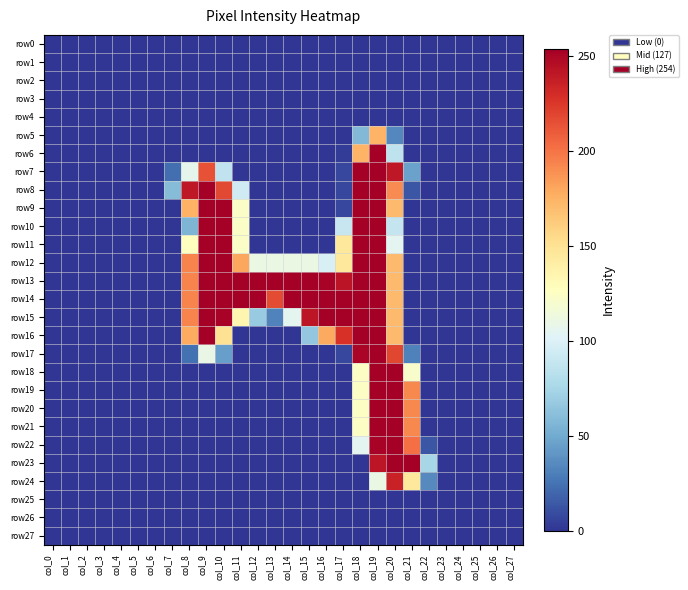

Reading right to left, list all the values displayed in this chart.

row0: col_27=0	col_26=0	col_25=0	col_24=0	col_23=0	col_22=0	col_21=0	col_20=0	col_19=0	col_18=0	col_17=0	col_16=0	col_15=0	col_14=0	col_13=0	col_12=0	col_11=0	col_10=0	col_9=0	col_8=0	col_7=0	col_6=0	col_5=0	col_4=0	col_3=0	col_2=0	col_1=0	col_0=0
row1: col_27=0	col_26=0	col_25=0	col_24=0	col_23=0	col_22=0	col_21=0	col_20=0	col_19=0	col_18=0	col_17=0	col_16=0	col_15=0	col_14=0	col_13=0	col_12=0	col_11=0	col_10=0	col_9=0	col_8=0	col_7=0	col_6=0	col_5=0	col_4=0	col_3=0	col_2=0	col_1=0	col_0=0
row2: col_27=0	col_26=0	col_25=0	col_24=0	col_23=0	col_22=0	col_21=0	col_20=0	col_19=0	col_18=0	col_17=0	col_16=0	col_15=0	col_14=0	col_13=0	col_12=0	col_11=0	col_10=0	col_9=0	col_8=0	col_7=0	col_6=0	col_5=0	col_4=0	col_3=0	col_2=0	col_1=0	col_0=0
row3: col_27=0	col_26=0	col_25=0	col_24=0	col_23=0	col_22=0	col_21=0	col_20=0	col_19=0	col_18=0	col_17=0	col_16=0	col_15=0	col_14=0	col_13=0	col_12=0	col_11=0	col_10=0	col_9=0	col_8=0	col_7=0	col_6=0	col_5=0	col_4=0	col_3=0	col_2=0	col_1=0	col_0=0
row4: col_27=0	col_26=0	col_25=0	col_24=0	col_23=0	col_22=0	col_21=0	col_20=0	col_19=0	col_18=0	col_17=0	col_16=0	col_15=0	col_14=0	col_13=0	col_12=0	col_11=0	col_10=0	col_9=0	col_8=0	col_7=0	col_6=0	col_5=0	col_4=0	col_3=0	col_2=0	col_1=0	col_0=0
row5: col_27=0	col_26=0	col_25=0	col_24=0	col_23=0	col_22=0	col_21=0	col_20=34	col_19=174	col_18=58	col_17=0	col_16=0	col_15=0	col_14=0	col_13=0	col_12=0	col_11=0	col_10=0	col_9=0	col_8=0	col_7=0	col_6=0	col_5=0	col_4=0	col_3=0	col_2=0	col_1=0	col_0=0
row6: col_27=0	col_26=0	col_25=0	col_24=0	col_23=0	col_22=0	col_21=0	col_20=86	col_19=254	col_18=174	col_17=3	col_16=0	col_15=0	col_14=0	col_13=0	col_12=0	col_11=0	col_10=0	col_9=0	col_8=0	col_7=0	col_6=0	col_5=0	col_4=0	col_3=0	col_2=0	col_1=0	col_0=0
row7: col_27=0	col_26=0	col_25=0	col_24=0	col_23=0	col_22=0	col_21=46	col_20=241	col_19=254	col_18=254	col_17=7	col_16=0	col_15=0	col_14=0	col_13=0	col_12=0	col_11=0	col_10=87	col_9=214	col_8=107	col_7=23	col_6=0	col_5=0	col_4=0	col_3=0	col_2=0	col_1=0	col_0=0
row8: col_27=0	col_26=0	col_25=0	col_24=0	col_23=0	col_22=0	col_21=13	col_20=191	col_19=254	col_18=254	col_17=7	col_16=0	col_15=0	col_14=0	col_13=0	col_12=0	col_11=94	col_10=218	col_9=254	col_8=241	col_7=60	col_6=0	col_5=0	col_4=0	col_3=0	col_2=0	col_1=0	col_0=0
row9: col_27=0	col_26=0	col_25=0	col_24=0	col_23=0	col_22=0	col_21=0	col_20=171	col_19=254	col_18=254	col_17=7	col_16=0	col_15=0	col_14=0	col_13=0	col_12=0	col_11=124	col_10=254	col_9=254	col_8=175	col_7=0	col_6=0	col_5=0	col_4=0	col_3=0	col_2=0	col_1=0	col_0=0
row10: col_27=0	col_26=0	col_25=0	col_24=0	col_23=0	col_22=0	col_21=0	col_20=89	col_19=254	col_18=254	col_17=90	col_16=0	col_15=0	col_14=0	col_13=0	col_12=0	col_11=124	col_10=254	col_9=254	col_8=56	col_7=0	col_6=0	col_5=0	col_4=0	col_3=0	col_2=0	col_1=0	col_0=0
row11: col_27=0	col_26=0	col_25=0	col_24=0	col_23=0	col_22=0	col_21=0	col_20=105	col_19=254	col_18=254	col_17=145	col_16=0	col_15=0	col_14=0	col_13=0	col_12=0	col_11=124	col_10=254	col_9=254	col_8=127	col_7=0	col_6=0	col_5=0	col_4=0	col_3=0	col_2=0	col_1=0	col_0=0
row12: col_27=0	col_26=0	col_25=0	col_24=0	col_23=0	col_22=0	col_21=0	col_20=171	col_19=254	col_18=254	col_17=145	col_16=99	col_15=111	col_14=111	col_13=111	col_12=111	col_11=180	col_10=254	col_9=254	col_8=194	col_7=0	col_6=0	col_5=0	col_4=0	col_3=0	col_2=0	col_1=0	col_0=0
row13: col_27=0	col_26=0	col_25=0	col_24=0	col_23=0	col_22=0	col_21=0	col_20=171	col_19=254	col_18=254	col_17=243	col_16=252	col_15=254	col_14=254	col_13=254	col_12=254	col_11=254	col_10=254	col_9=254	col_8=194	col_7=0	col_6=0	col_5=0	col_4=0	col_3=0	col_2=0	col_1=0	col_0=0
row14: col_27=0	col_26=0	col_25=0	col_24=0	col_23=0	col_22=0	col_21=0	col_20=171	col_19=254	col_18=254	col_17=254	col_16=254	col_15=254	col_14=254	col_13=217	col_12=254	col_11=254	col_10=254	col_9=254	col_8=194	col_7=0	col_6=0	col_5=0	col_4=0	col_3=0	col_2=0	col_1=0	col_0=0
row15: col_27=0	col_26=0	col_25=0	col_24=0	col_23=0	col_22=0	col_21=0	col_20=171	col_19=254	col_18=254	col_17=254	col_16=254	col_15=242	col_14=106	col_13=32	col_12=68	col_11=134	col_10=252	col_9=254	col_8=194	col_7=0	col_6=0	col_5=0	col_4=0	col_3=0	col_2=0	col_1=0	col_0=0
row16: col_27=0	col_26=0	col_25=0	col_24=0	col_23=0	col_22=0	col_21=0	col_20=171	col_19=254	col_18=254	col_17=228	col_16=179	col_15=66	col_14=0	col_13=0	col_12=0	col_11=0	col_10=150	col_9=254	col_8=178	col_7=0	col_6=0	col_5=0	col_4=0	col_3=0	col_2=0	col_1=0	col_0=0
row17: col_27=0	col_26=0	col_25=0	col_24=0	col_23=0	col_22=0	col_21=31	col_20=219	col_19=254	col_18=251	col_17=7	col_16=0	col_15=0	col_14=0	col_13=0	col_12=0	col_11=0	col_10=45	col_9=110	col_8=24	col_7=0	col_6=0	col_5=0	col_4=0	col_3=0	col_2=0	col_1=0	col_0=0
row18: col_27=0	col_26=0	col_25=0	col_24=0	col_23=0	col_22=0	col_21=122	col_20=254	col_19=254	col_18=125	col_17=0	col_16=0	col_15=0	col_14=0	col_13=0	col_12=0	col_11=0	col_10=0	col_9=0	col_8=0	col_7=0	col_6=0	col_5=0	col_4=0	col_3=0	col_2=0	col_1=0	col_0=0
row19: col_27=0	col_26=0	col_25=0	col_24=0	col_23=0	col_22=0	col_21=192	col_20=254	col_19=254	col_18=125	col_17=0	col_16=0	col_15=0	col_14=0	col_13=0	col_12=0	col_11=0	col_10=0	col_9=0	col_8=0	col_7=0	col_6=0	col_5=0	col_4=0	col_3=0	col_2=0	col_1=0	col_0=0
row20: col_27=0	col_26=0	col_25=0	col_24=0	col_23=0	col_22=0	col_21=192	col_20=254	col_19=254	col_18=125	col_17=0	col_16=0	col_15=0	col_14=0	col_13=0	col_12=0	col_11=0	col_10=0	col_9=0	col_8=0	col_7=0	col_6=0	col_5=0	col_4=0	col_3=0	col_2=0	col_1=0	col_0=0
row21: col_27=0	col_26=0	col_25=0	col_24=0	col_23=0	col_22=0	col_21=192	col_20=254	col_19=254	col_18=125	col_17=0	col_16=0	col_15=0	col_14=0	col_13=0	col_12=0	col_11=0	col_10=0	col_9=0	col_8=0	col_7=0	col_6=0	col_5=0	col_4=0	col_3=0	col_2=0	col_1=0	col_0=0
row22: col_27=0	col_26=0	col_25=0	col_24=0	col_23=0	col_22=13	col_21=202	col_20=254	col_19=252	col_18=105	col_17=0	col_16=0	col_15=0	col_14=0	col_13=0	col_12=0	col_11=0	col_10=0	col_9=0	col_8=0	col_7=0	col_6=0	col_5=0	col_4=0	col_3=0	col_2=0	col_1=0	col_0=0
row23: col_27=0	col_26=0	col_25=0	col_24=0	col_23=0	col_22=75	col_21=254	col_20=254	col_19=242	col_18=0	col_17=0	col_16=0	col_15=0	col_14=0	col_13=0	col_12=0	col_11=0	col_10=0	col_9=0	col_8=0	col_7=0	col_6=0	col_5=0	col_4=0	col_3=0	col_2=0	col_1=0	col_0=0
row24: col_27=0	col_26=0	col_25=0	col_24=0	col_23=0	col_22=35	col_21=145	col_20=236	col_19=111	col_18=0	col_17=0	col_16=0	col_15=0	col_14=0	col_13=0	col_12=0	col_11=0	col_10=0	col_9=0	col_8=0	col_7=0	col_6=0	col_5=0	col_4=0	col_3=0	col_2=0	col_1=0	col_0=0
row25: col_27=0	col_26=0	col_25=0	col_24=0	col_23=0	col_22=0	col_21=0	col_20=0	col_19=0	col_18=0	col_17=0	col_16=0	col_15=0	col_14=0	col_13=0	col_12=0	col_11=0	col_10=0	col_9=0	col_8=0	col_7=0	col_6=0	col_5=0	col_4=0	col_3=0	col_2=0	col_1=0	col_0=0
row26: col_27=0	col_26=0	col_25=0	col_24=0	col_23=0	col_22=0	col_21=0	col_20=0	col_19=0	col_18=0	col_17=0	col_16=0	col_15=0	col_14=0	col_13=0	col_12=0	col_11=0	col_10=0	col_9=0	col_8=0	col_7=0	col_6=0	col_5=0	col_4=0	col_3=0	col_2=0	col_1=0	col_0=0
row27: col_27=0	col_26=0	col_25=0	col_24=0	col_23=0	col_22=0	col_21=0	col_20=0	col_19=0	col_18=0	col_17=0	col_16=0	col_15=0	col_14=0	col_13=0	col_12=0	col_11=0	col_10=0	col_9=0	col_8=0	col_7=0	col_6=0	col_5=0	col_4=0	col_3=0	col_2=0	col_1=0	col_0=0